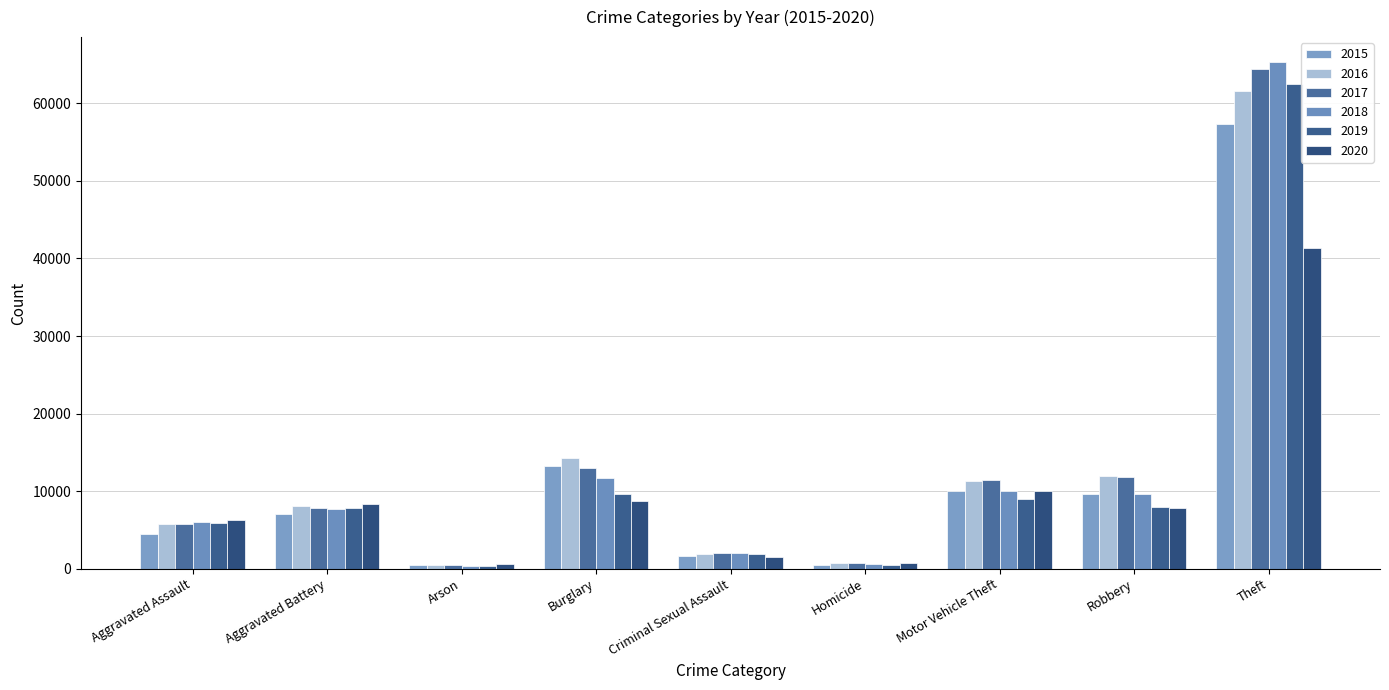

Which series has the widest spread of values?

2018